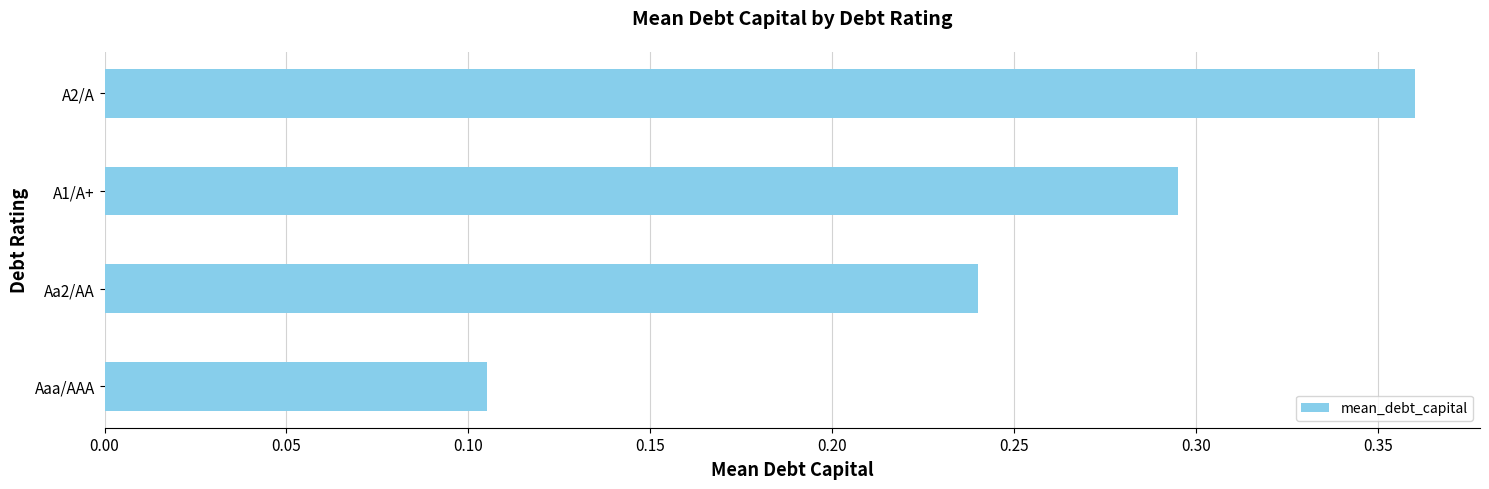

Rank the categories by value from highest to lowest.

A2/A, A1/A+, Aa2/AA, Aaa/AAA